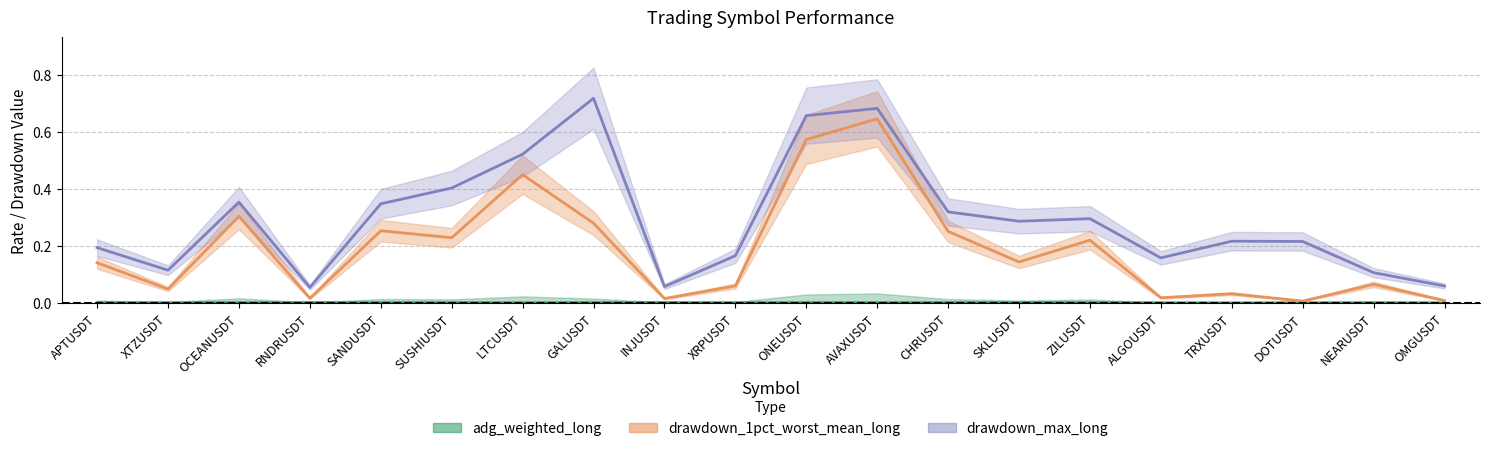

Reading left to right, extract all data points from this chart.

adg_weighted_long: APTUSDT=0.0	XTZUSDT=0.0	OCEANUSDT=0.0	RNDRUSDT=0.0	SANDUSDT=0.0	SUSHIUSDT=0.0	LTCUSDT=0.0	GALUSDT=0.0	INJUSDT=0.0	XRPUSDT=0.0	ONEUSDT=0.0	AVAXUSDT=0.0	CHRUSDT=0.0	SKLUSDT=0.0	ZILUSDT=0.0	ALGOUSDT=0.0	TRXUSDT=0.0	DOTUSDT=0.0	NEARUSDT=0.0	OMGUSDT=0.0
drawdown_max_long: APTUSDT=0.2	XTZUSDT=0.1	OCEANUSDT=0.4	RNDRUSDT=0.1	SANDUSDT=0.3	SUSHIUSDT=0.4	LTCUSDT=0.5	GALUSDT=0.7	INJUSDT=0.1	XRPUSDT=0.2	ONEUSDT=0.7	AVAXUSDT=0.7	CHRUSDT=0.3	SKLUSDT=0.3	ZILUSDT=0.3	ALGOUSDT=0.2	TRXUSDT=0.2	DOTUSDT=0.2	NEARUSDT=0.1	OMGUSDT=0.1
drawdown_1pct_worst_mean_long: APTUSDT=0.1	XTZUSDT=0.0	OCEANUSDT=0.3	RNDRUSDT=0.0	SANDUSDT=0.3	SUSHIUSDT=0.2	LTCUSDT=0.4	GALUSDT=0.3	INJUSDT=0.0	XRPUSDT=0.1	ONEUSDT=0.6	AVAXUSDT=0.6	CHRUSDT=0.3	SKLUSDT=0.1	ZILUSDT=0.2	ALGOUSDT=0.0	TRXUSDT=0.0	DOTUSDT=0.0	NEARUSDT=0.1	OMGUSDT=0.0